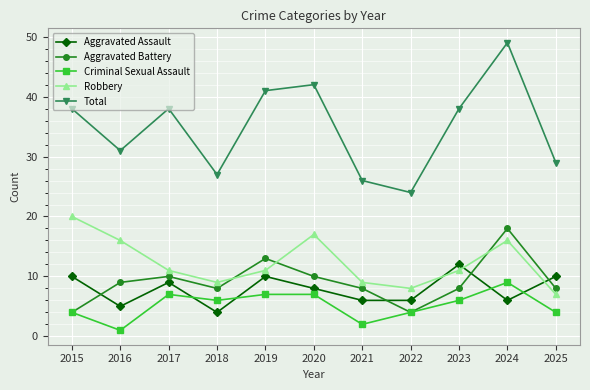

What is the sum of the Aggravated Battery values at 2024 and 2017?

28